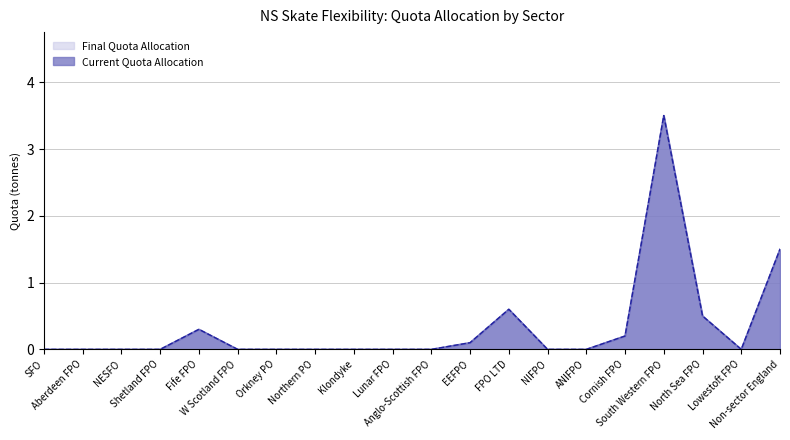

How many interior local peaks does the Current Quota Allocation series have?

3